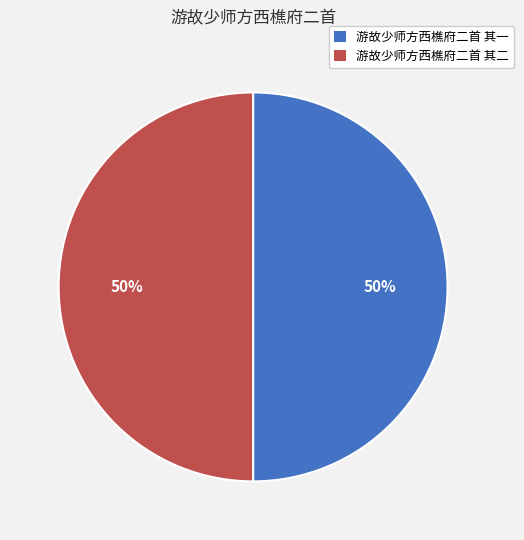

What percentage is the 游故少师方西樵府二首 其一 slice, to the nearest percent?

50%